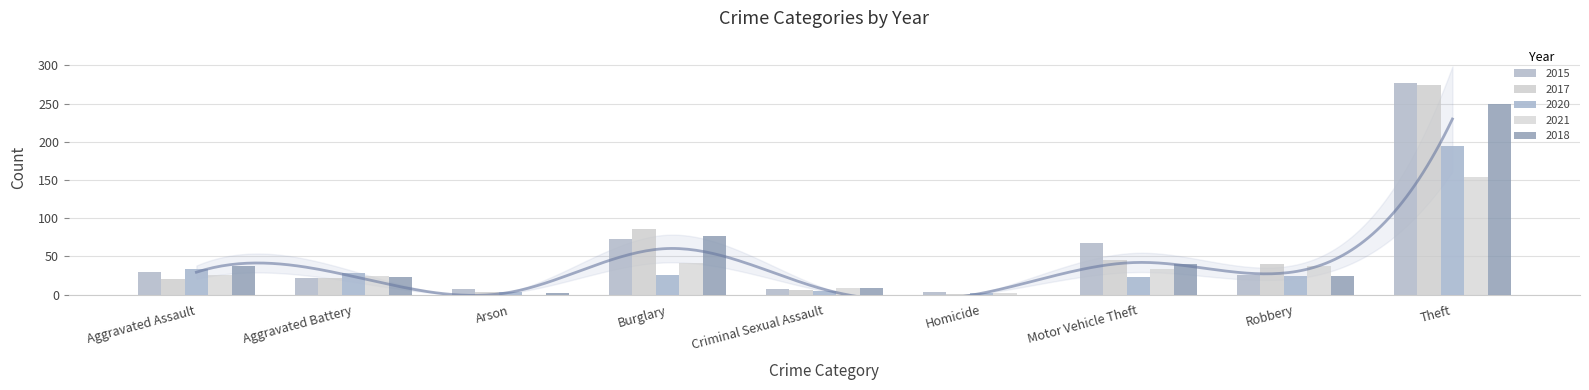

How many categories are shown in the chart?

9